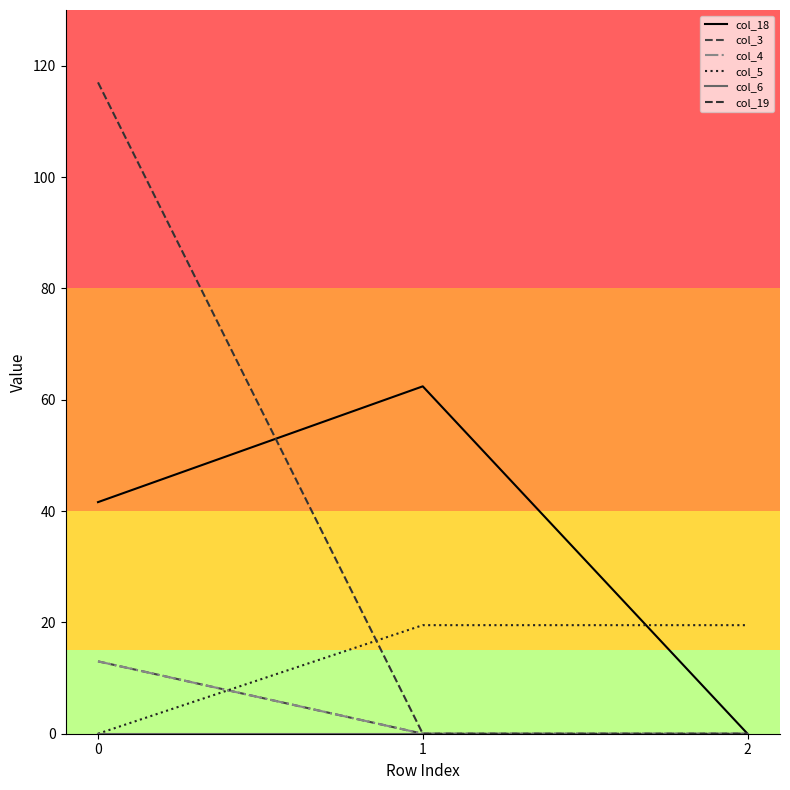

Is it true that col_19 equals 195.7 at 0?

False